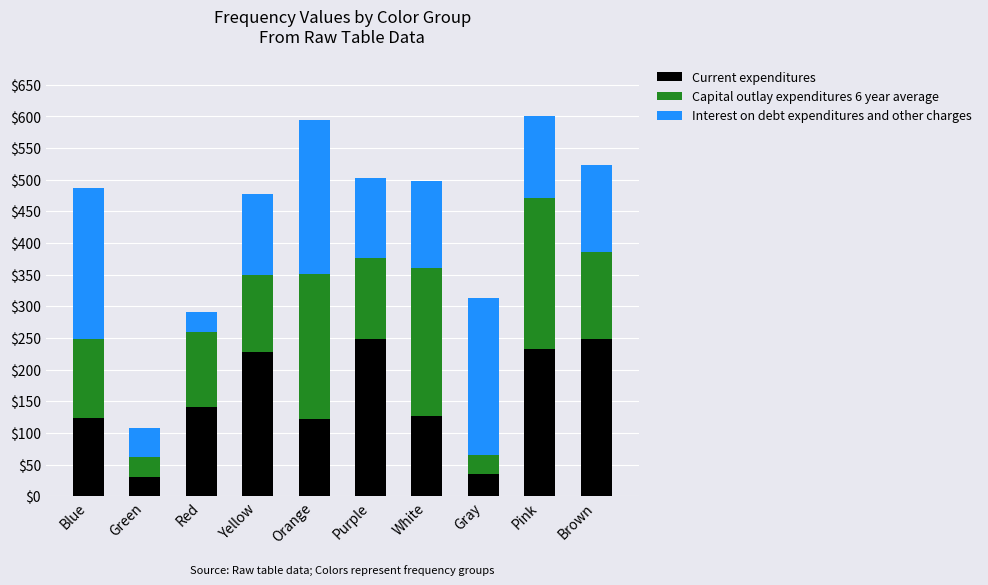

True or false: Current expenditures has a value of 140.2 at Red.

True